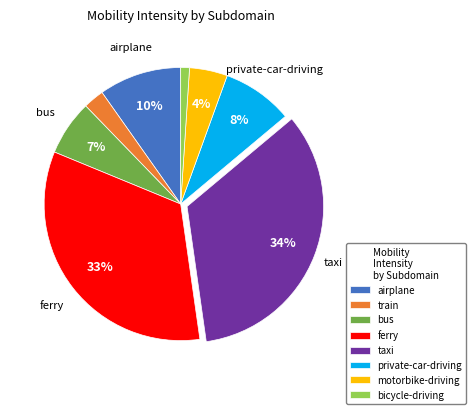

Is taxi the majority of the pie?

No